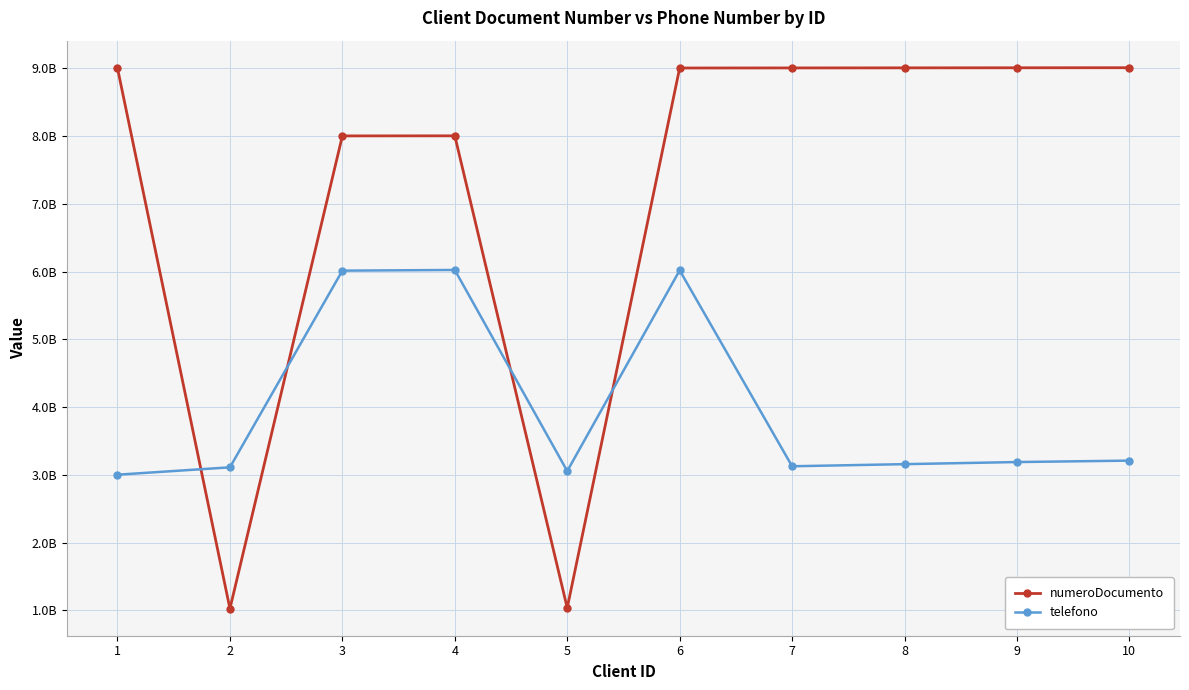

What are all the series names shown in the legend?

numeroDocumento, telefono